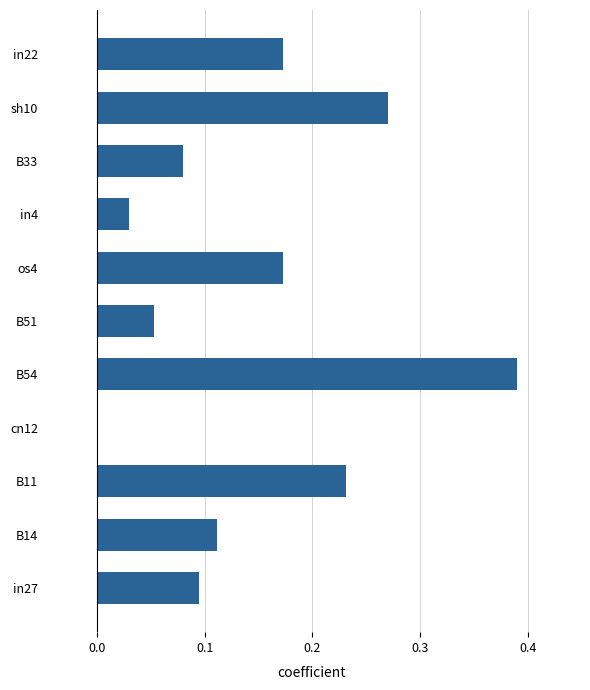

At which category does the chart reach its peak across all series?

B54